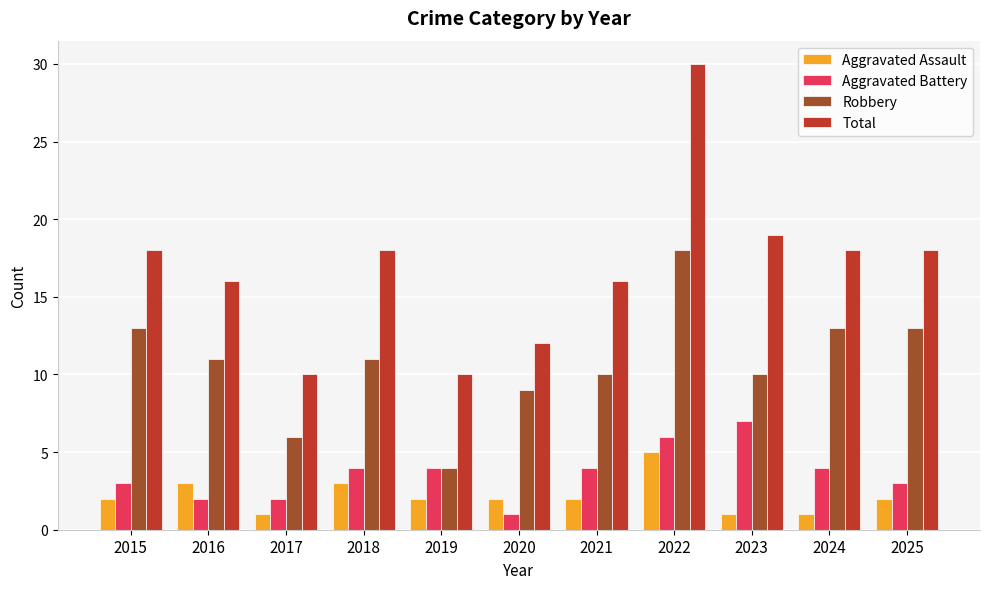

Is the value of Robbery at 2023 greater than the value of Aggravated Battery at 2018?

Yes